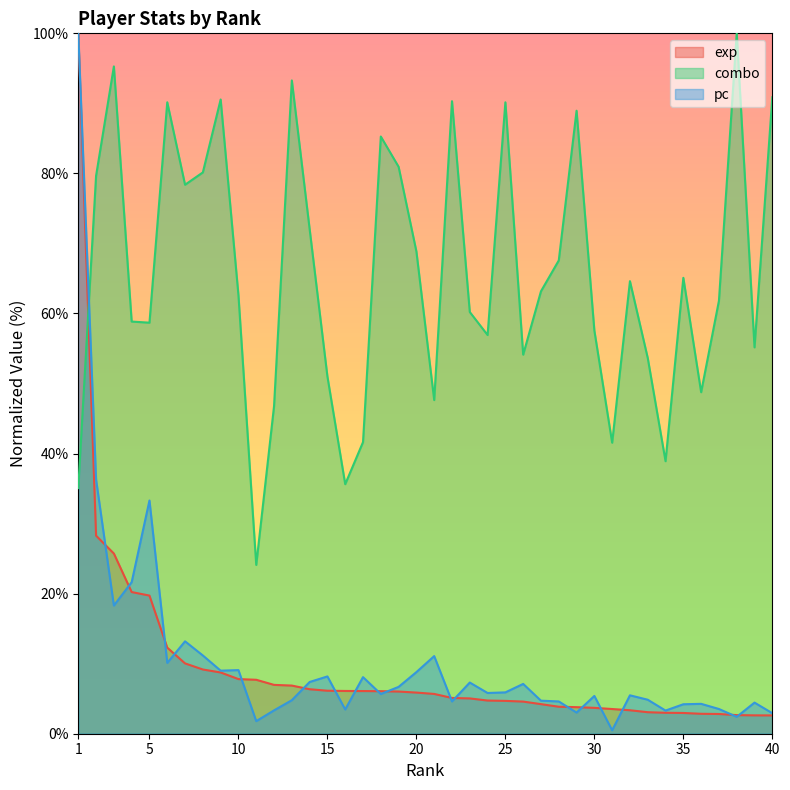

Rank the series at 32 from lowest to highest value.

exp, pc, combo